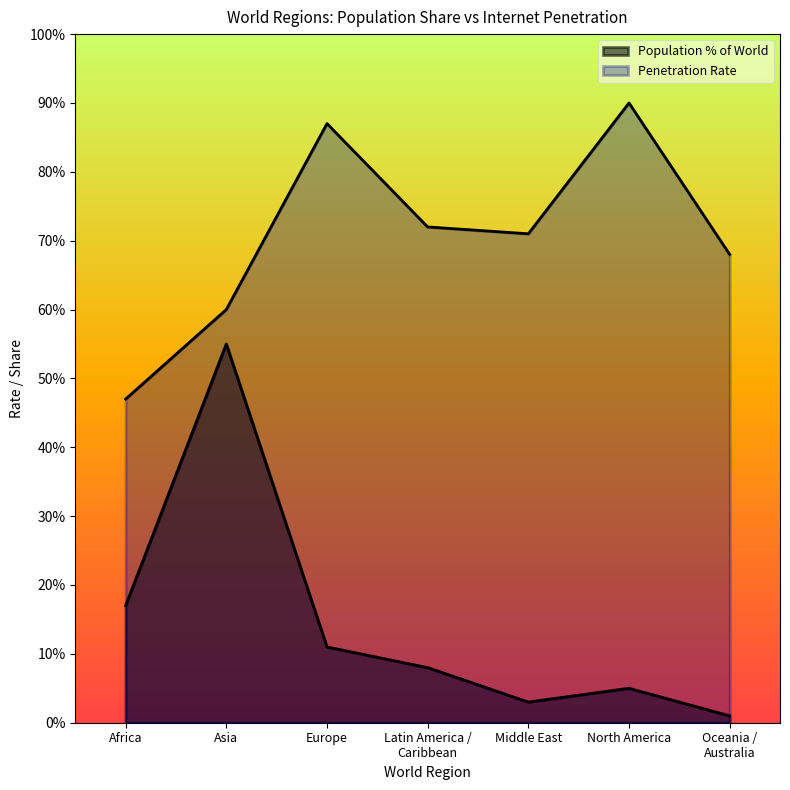

Is it true that Population % of World equals 0.6 at Asia?

True